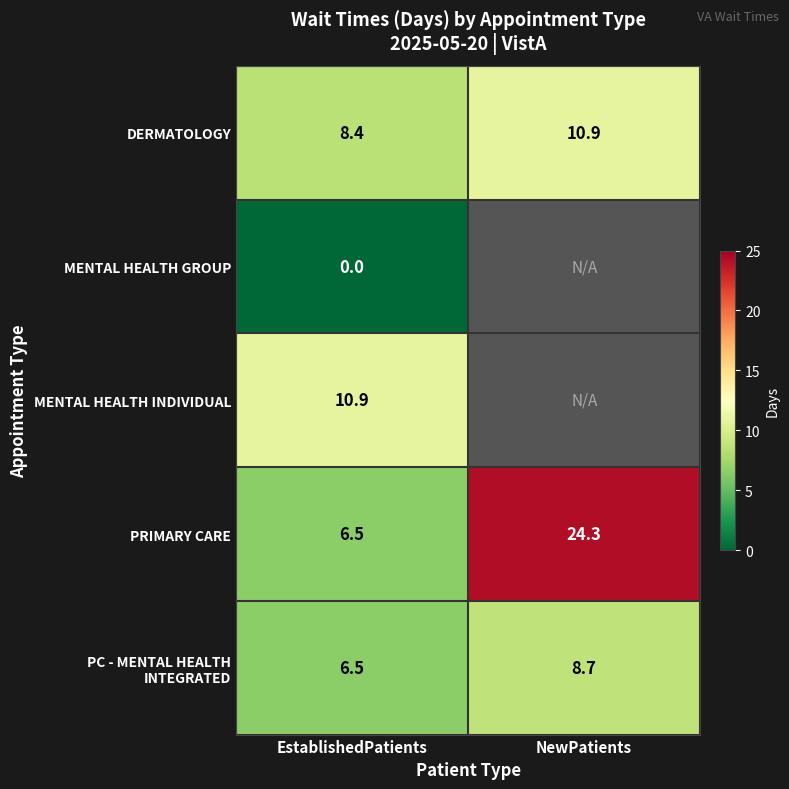

What is the sum of the DERMATOLOGY values at EstablishedPatients and NewPatients?

19.3